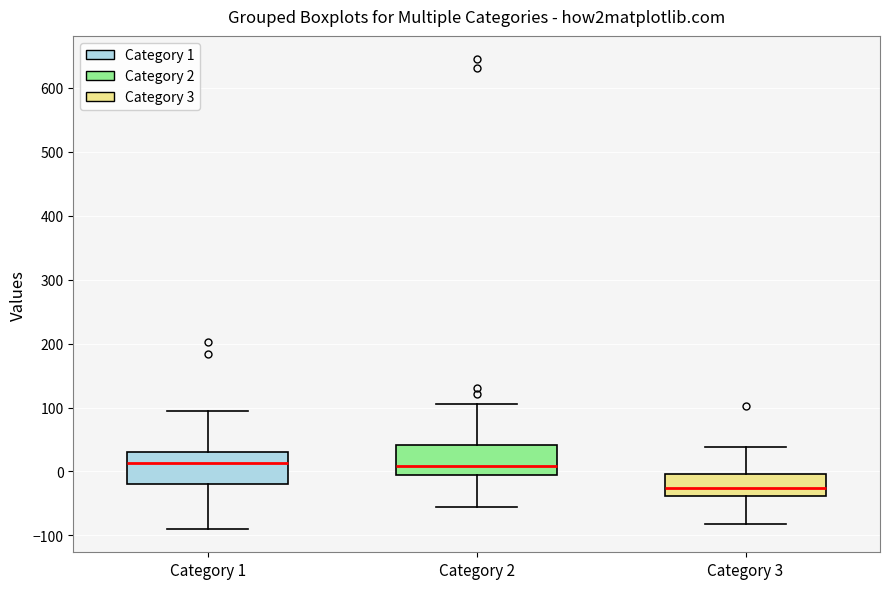

Where does the upper whisker of the box for Category 3 end on the y-axis? The values are not printed on the chart, so give them approximately, as read against the axis.

40